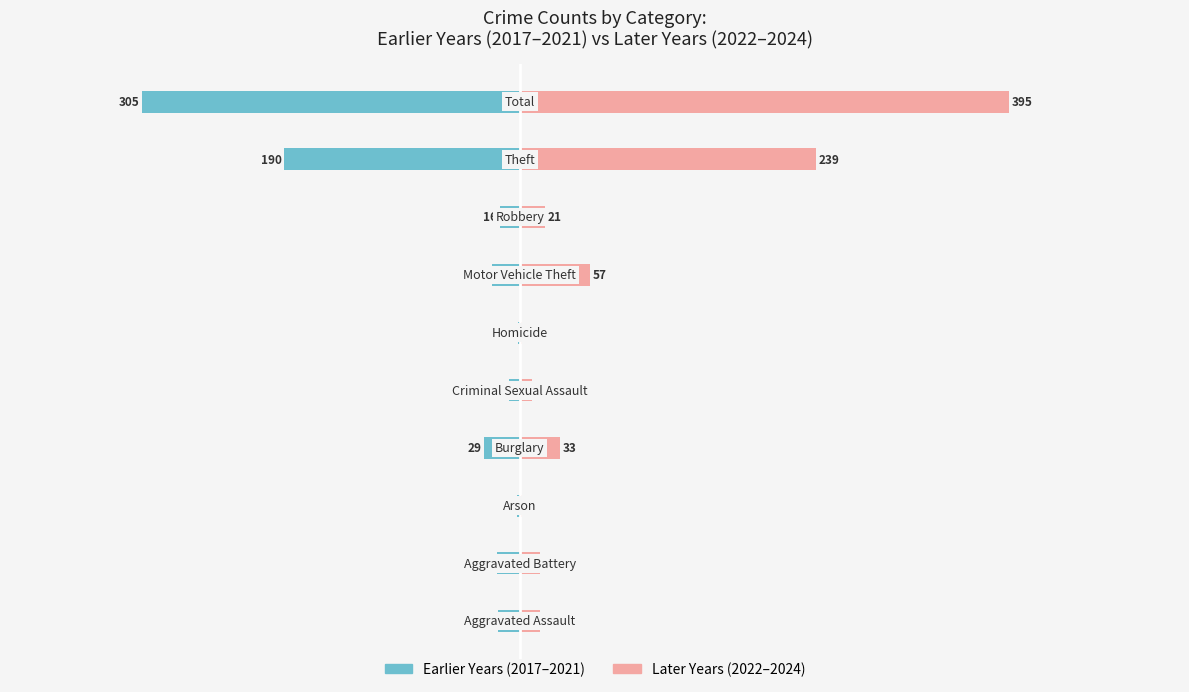

Does the chart contain stacked bars?

No